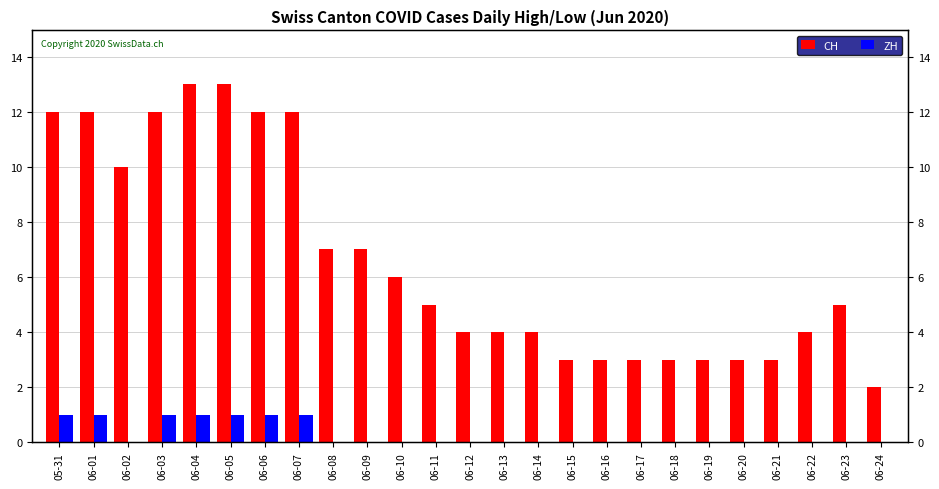

Does the chart contain stacked bars?

No